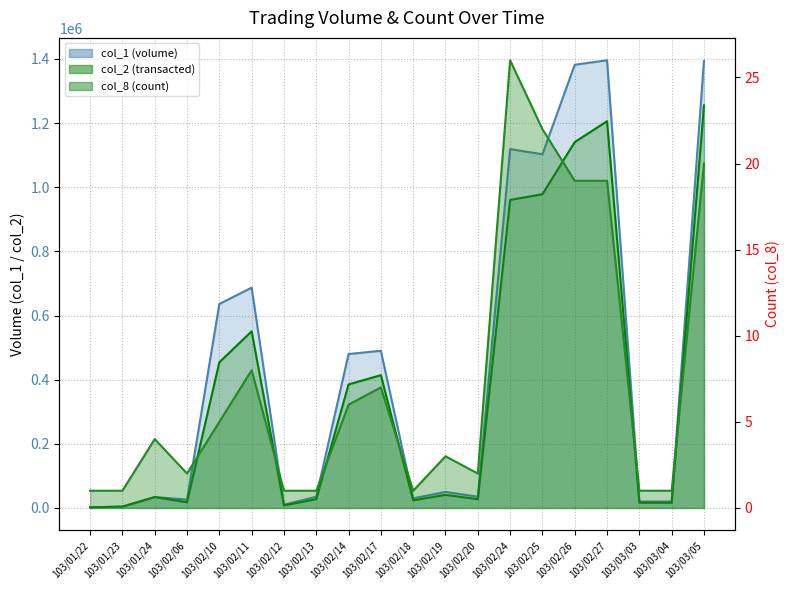

True or false: col_1 and col_8 cross at least once.

False